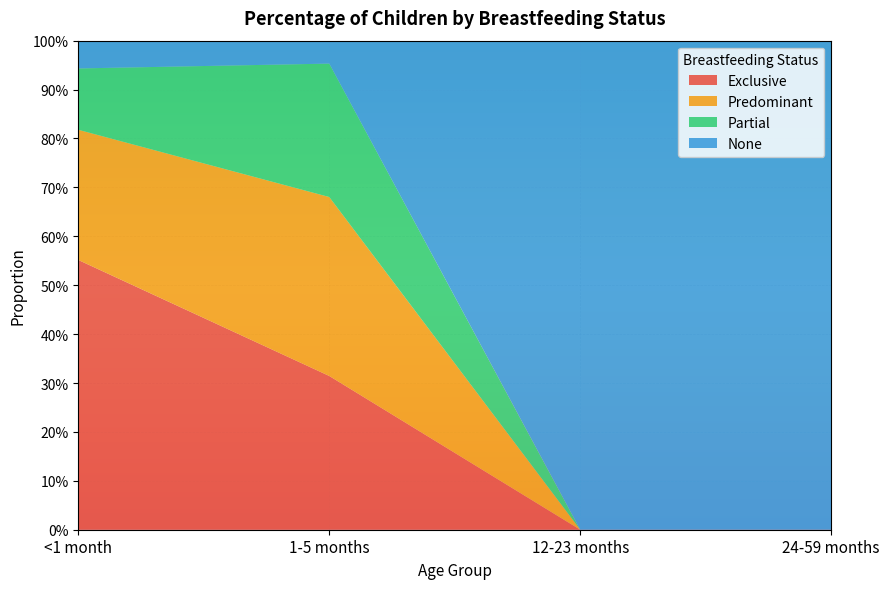

Reading left to right, what are all the values shown in this chart?

Exclusive: 0.6	0.3	0.0	0.0
Predominant: 0.3	0.4	0.0	0.0
Partial: 0.1	0.3	0.0	0.0
None: 0.1	0.0	1.0	1.0